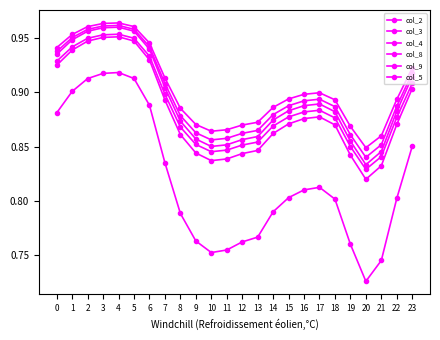

Reading left to right, what are all the values shown in this chart?

col_2: 0=0.9	1=0.9	2=0.9	3=1.0	4=1.0	5=0.9	6=0.9	7=0.9	8=0.9	9=0.8	10=0.8	11=0.8	12=0.8	13=0.8	14=0.9	15=0.9	16=0.9	17=0.9	18=0.9	19=0.8	20=0.8	21=0.8	22=0.9	23=0.9
col_3: 0=0.9	1=0.9	2=0.9	3=1.0	4=1.0	5=0.9	6=0.9	7=0.9	8=0.9	9=0.9	10=0.8	11=0.8	12=0.9	13=0.9	14=0.9	15=0.9	16=0.9	17=0.9	18=0.9	19=0.9	20=0.8	21=0.8	22=0.9	23=0.9
col_4: 0=0.9	1=0.9	2=0.9	3=0.9	4=0.9	5=0.9	6=0.9	7=0.8	8=0.8	9=0.8	10=0.8	11=0.8	12=0.8	13=0.8	14=0.8	15=0.8	16=0.8	17=0.8	18=0.8	19=0.8	20=0.7	21=0.7	22=0.8	23=0.9
col_8: 0=0.9	1=0.9	2=1.0	3=1.0	4=1.0	5=1.0	6=0.9	7=0.9	8=0.9	9=0.9	10=0.9	11=0.9	12=0.9	13=0.9	14=0.9	15=0.9	16=0.9	17=0.9	18=0.9	19=0.9	20=0.8	21=0.8	22=0.9	23=0.9
col_9: 0=0.9	1=1.0	2=1.0	3=1.0	4=1.0	5=1.0	6=0.9	7=0.9	8=0.9	9=0.9	10=0.9	11=0.9	12=0.9	13=0.9	14=0.9	15=0.9	16=0.9	17=0.9	18=0.9	19=0.9	20=0.8	21=0.9	22=0.9	23=0.9
col_5: 0=0.9	1=1.0	2=1.0	3=1.0	4=1.0	5=1.0	6=0.9	7=0.9	8=0.9	9=0.9	10=0.9	11=0.9	12=0.9	13=0.9	14=0.9	15=0.9	16=0.9	17=0.9	18=0.9	19=0.9	20=0.8	21=0.9	22=0.9	23=0.9